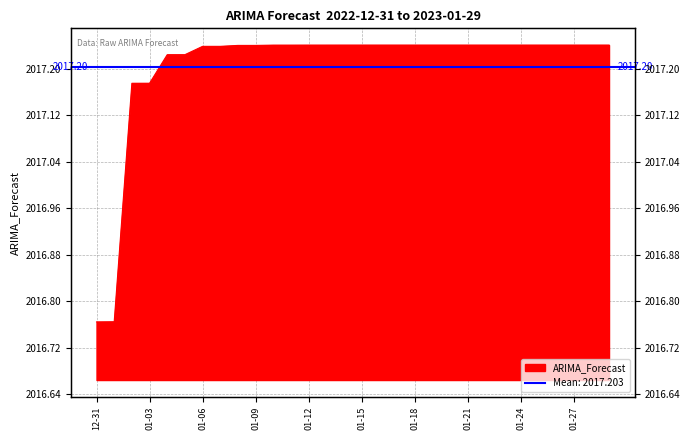

True or false: the data has more than 2 interior local peaks.

False